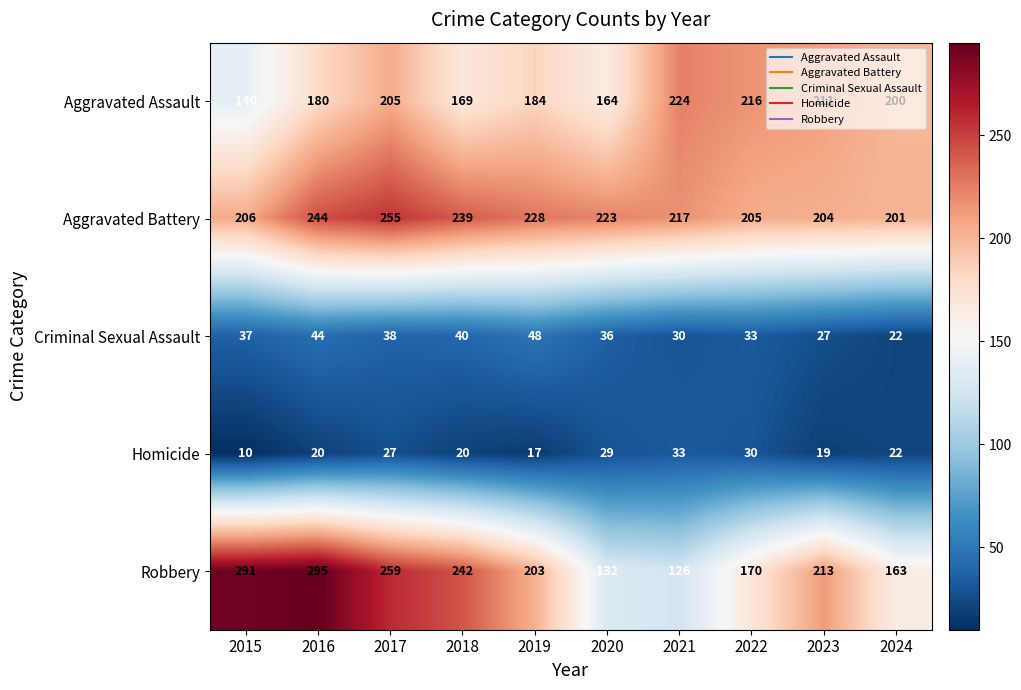

What is the difference between the maximum and minimum values in the Aggravated Battery series?

54